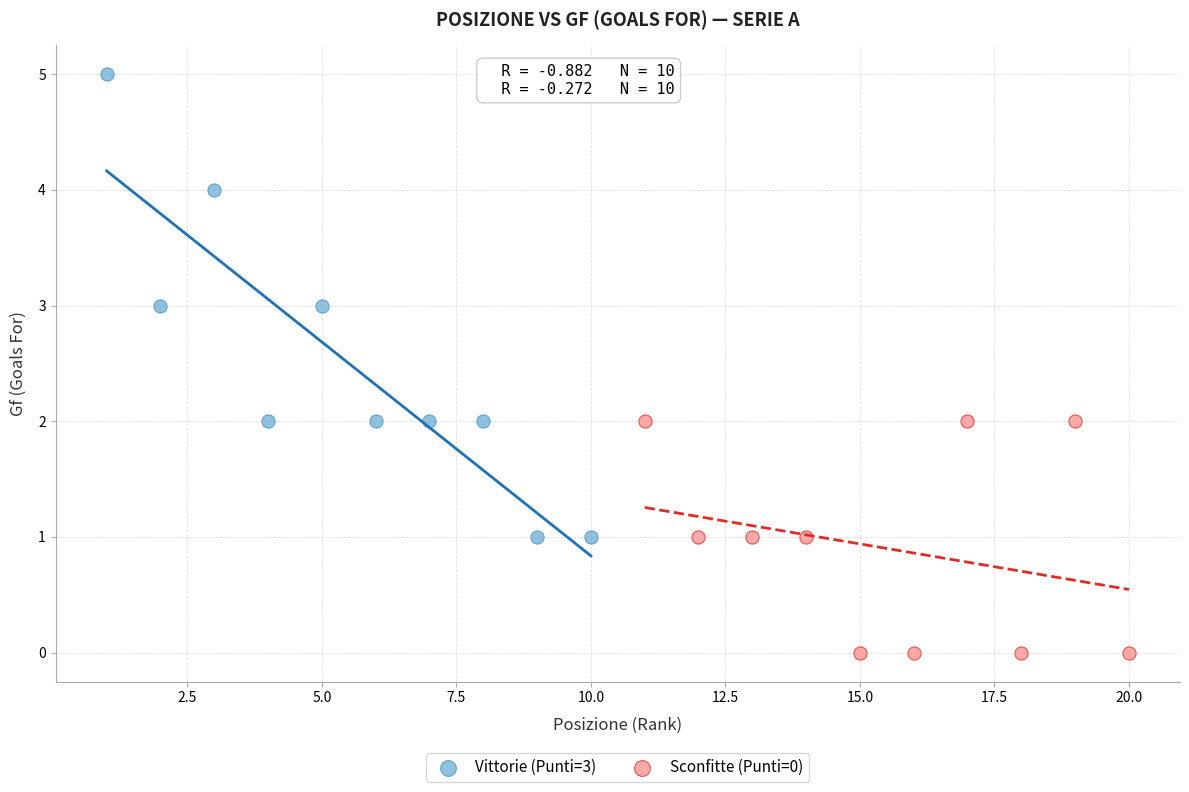

Which series reaches the minimum Y coordinate?

Sconfitte (Punti=0)